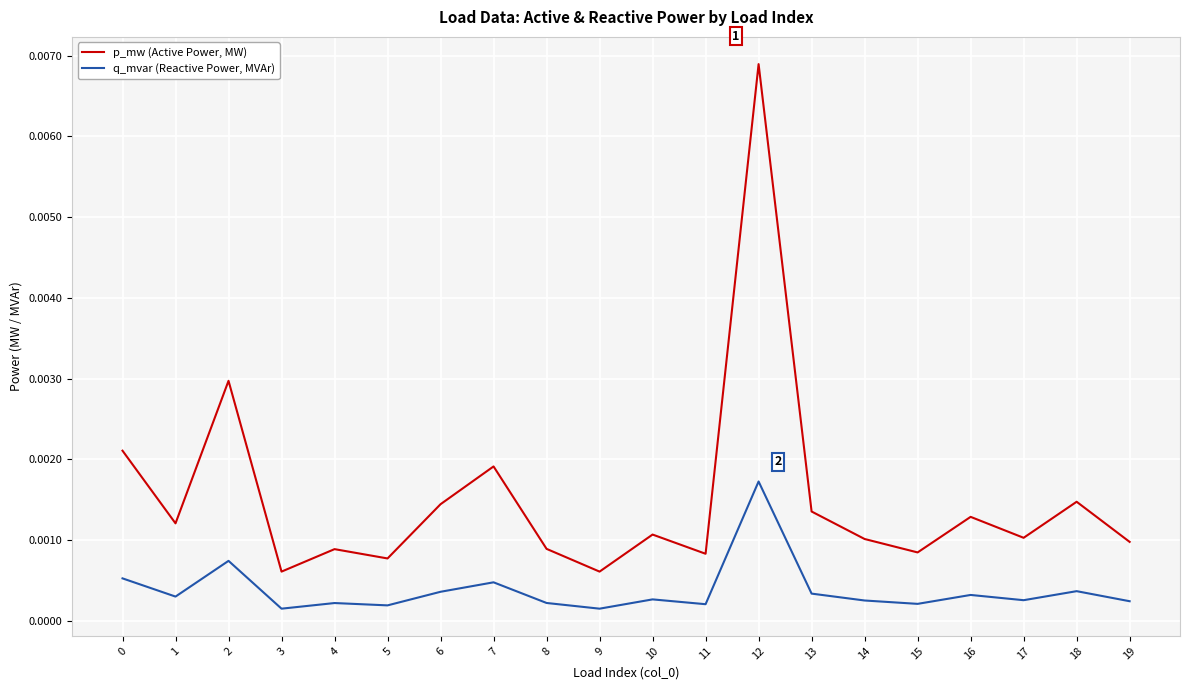

At which category is the sum across all series the highest?

12